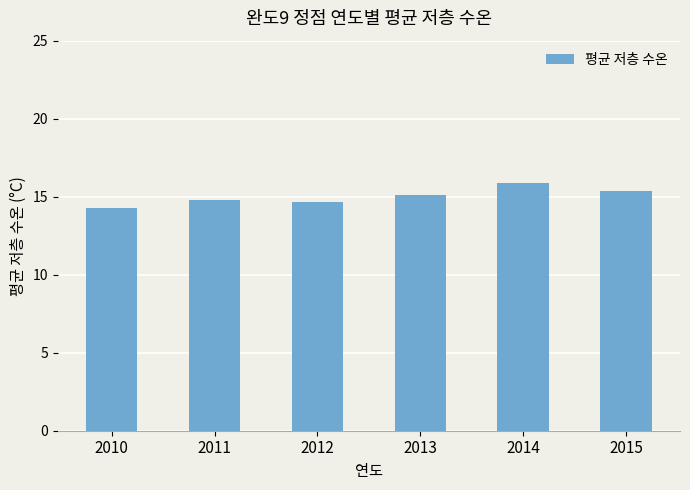

What is the approximate value at 2013?

15.1